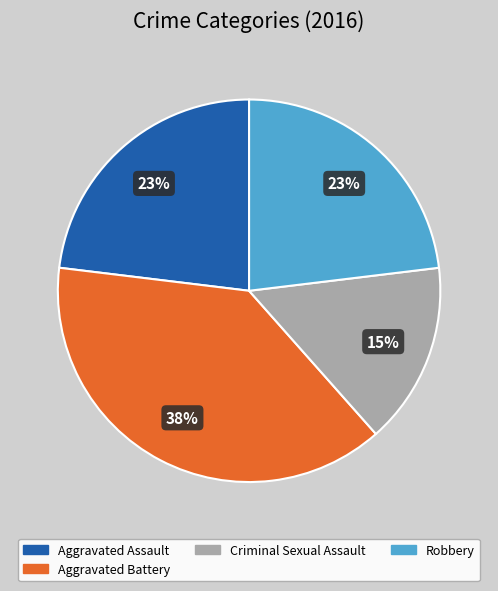

The Criminal Sexual Assault slice represents 15% of the pie. True or false?

True